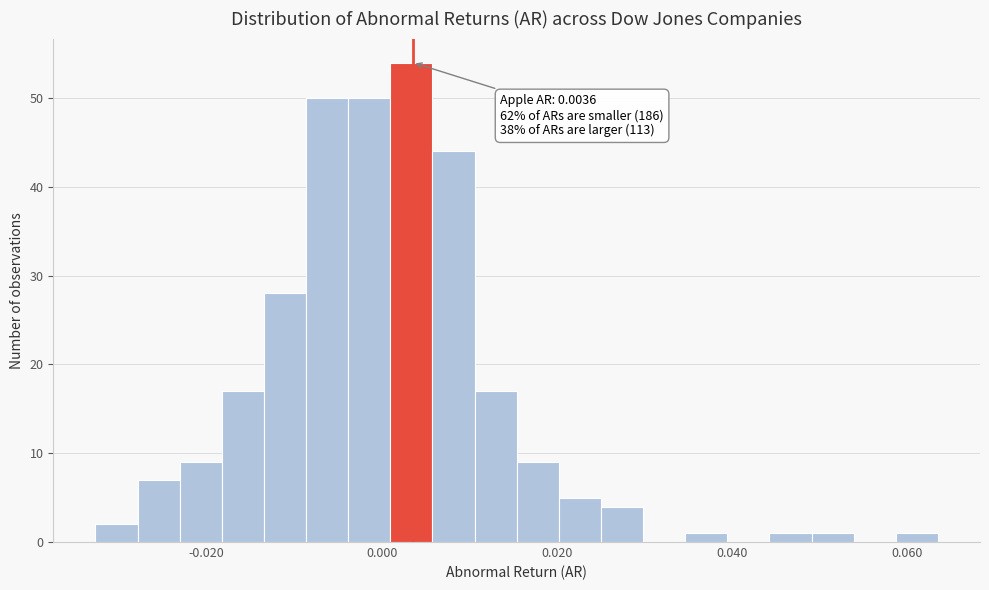

Read against the x-axis, roughly where is the centre of the tallest bar?

0.004